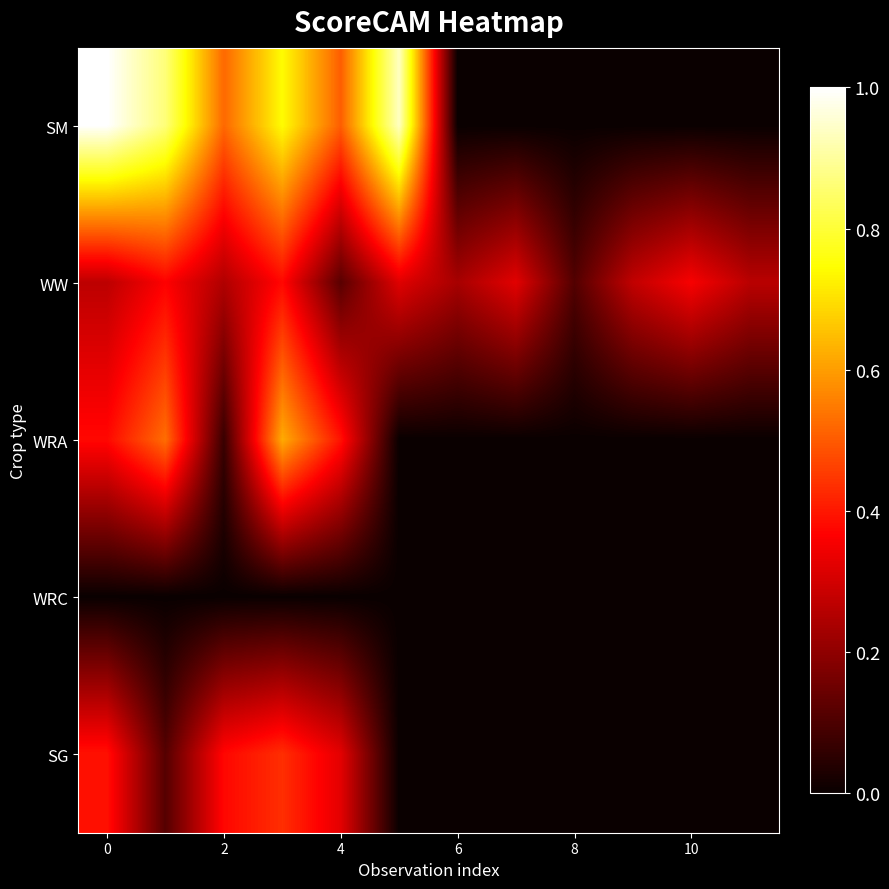

Which series has the largest total across all categories?

SM